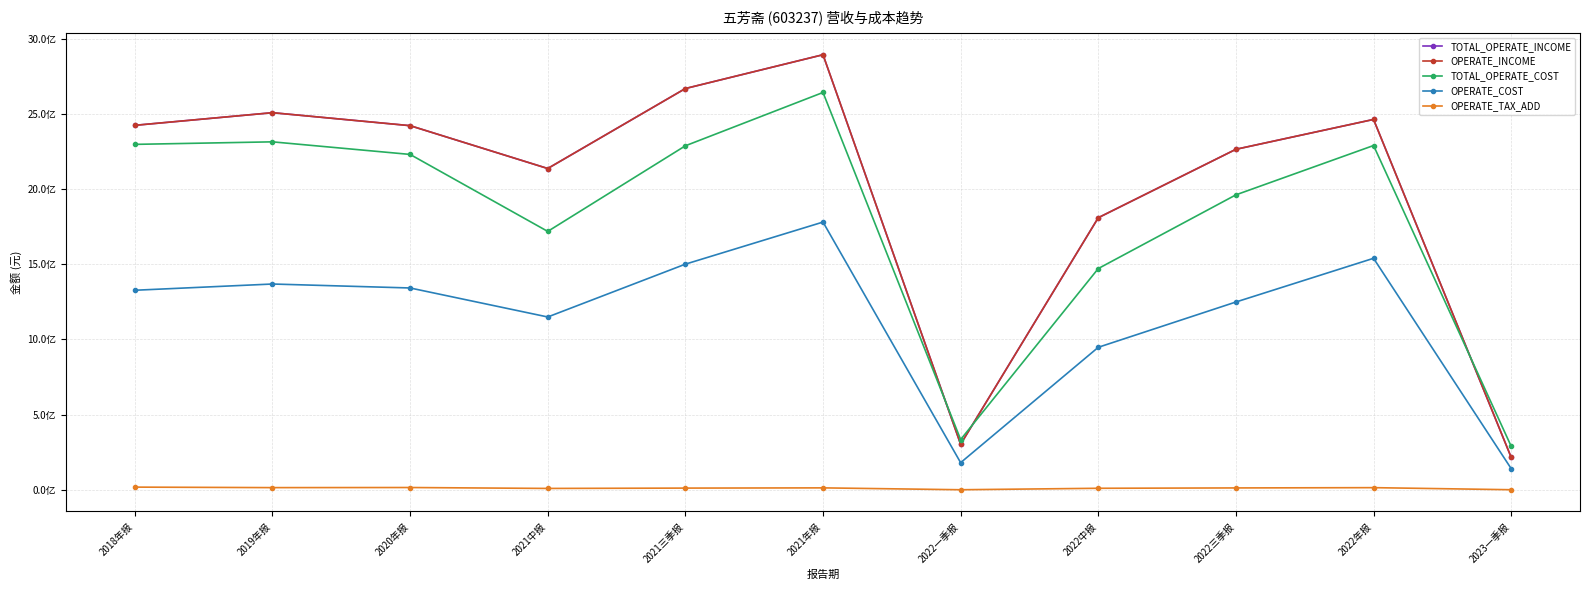

Where is TOTAL_OPERATE_INCOME nearest to the value 1554155450?

2022中报